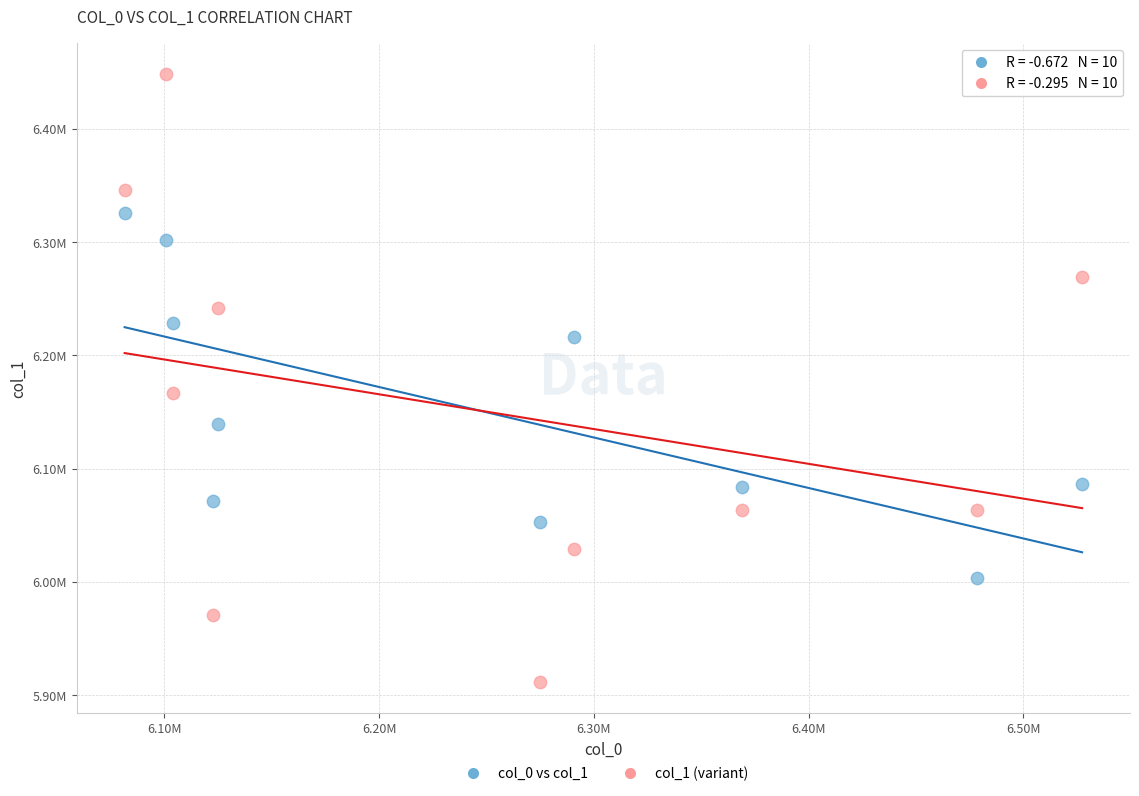

Which series contains the lowest Y value?

col_1 (variant)